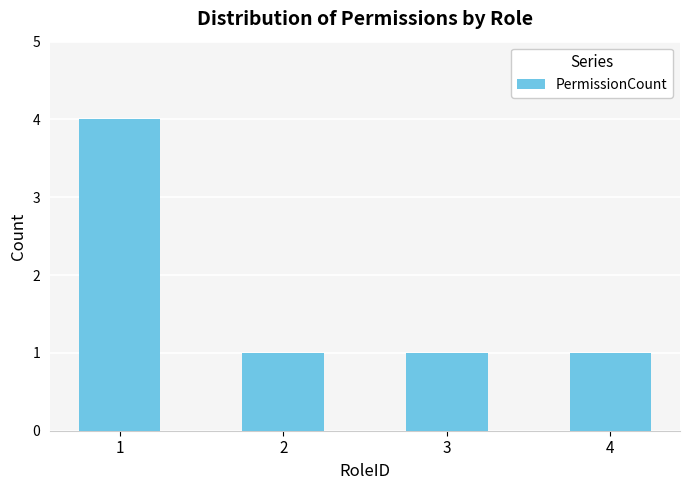

Read the value at 3.

1